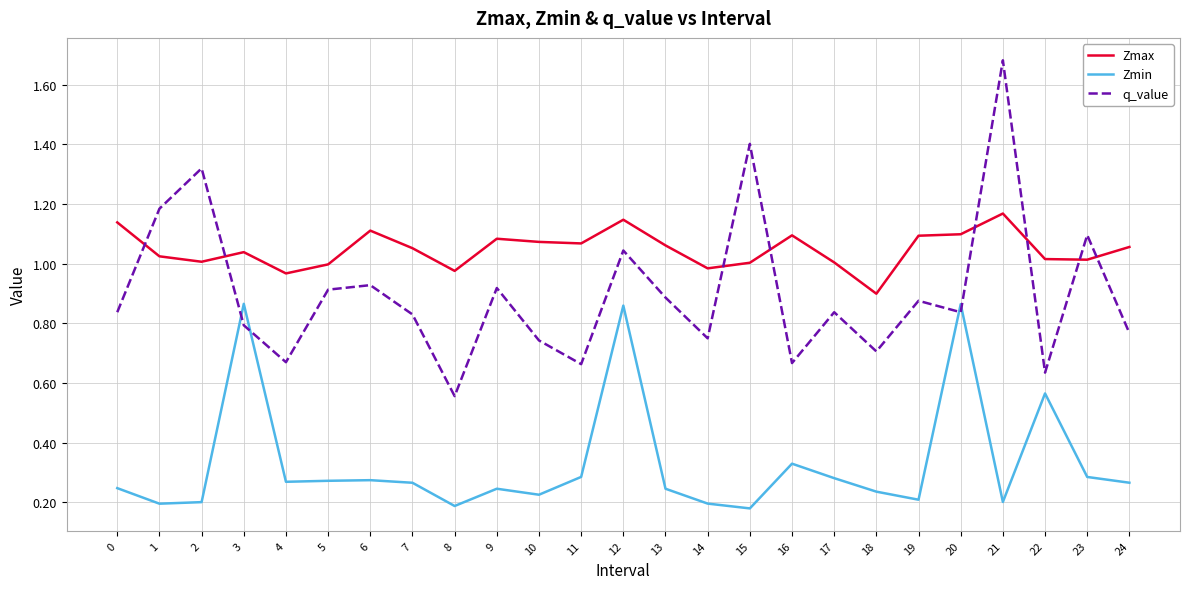

True or false: Zmax and Zmin intersect in this chart.

False